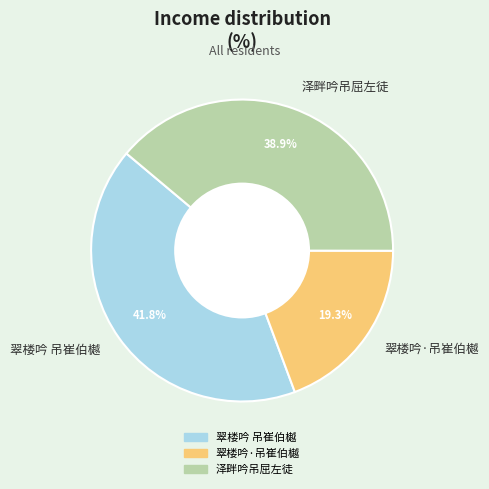

Which slice is the largest?

翠楼吟 吊崔伯樾